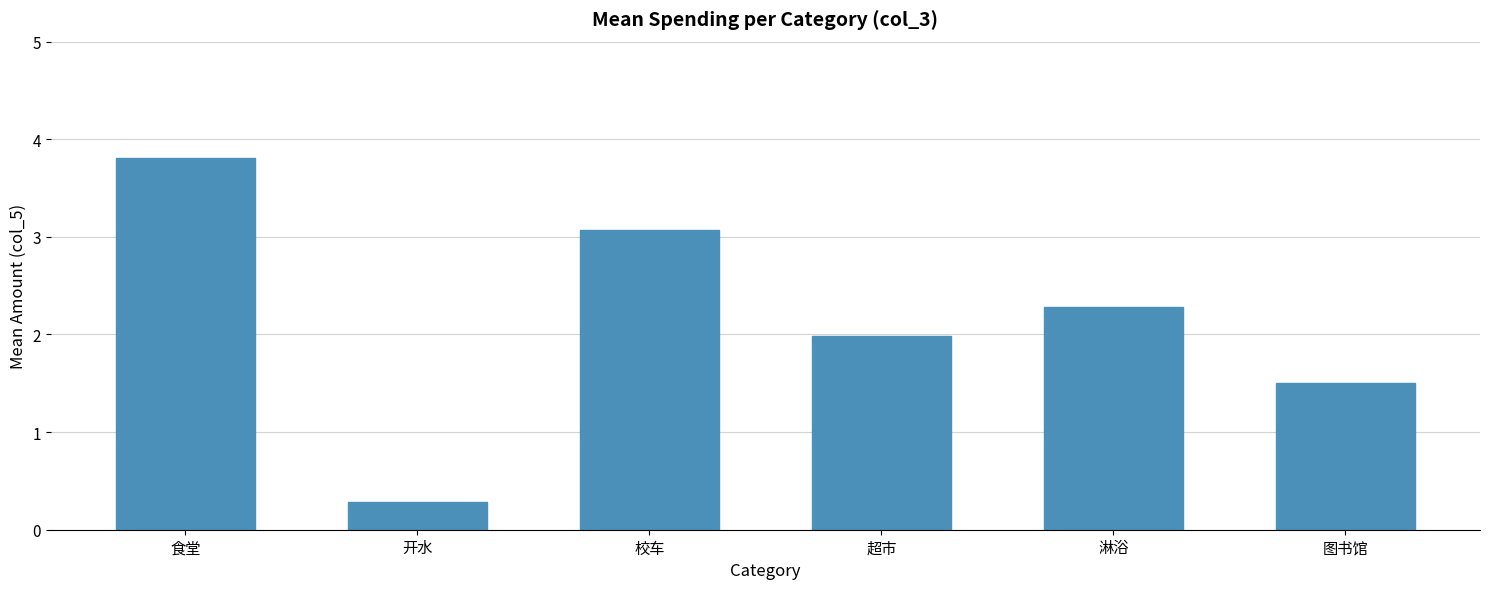

Reading left to right, extract all data points from this chart.

食堂=3.8	开水=0.3	校车=3.1	超市=2.0	淋浴=2.3	图书馆=1.5